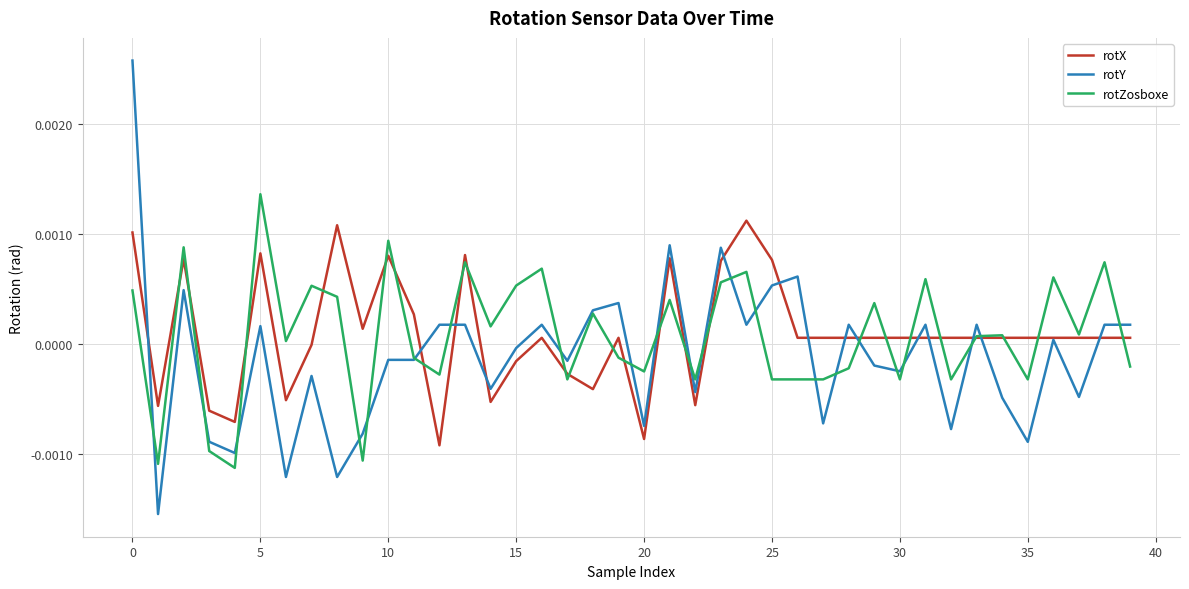

Which series has the largest range (max minus min)?

rotY